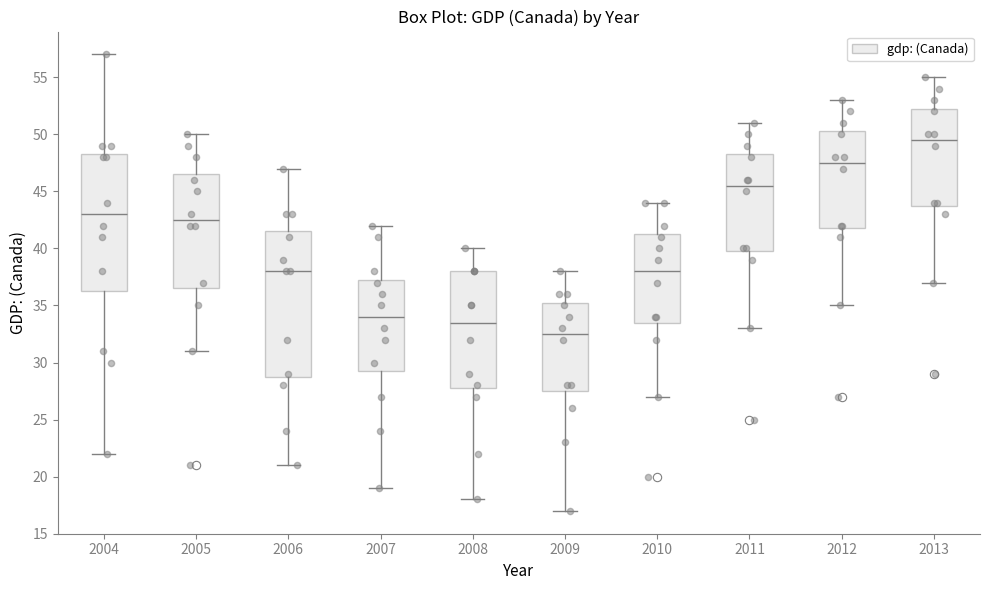

Reading left to right, transcribe this box plot: for each box, give where its median line is, the range the box spans, and where its two whiskers end, as read against the y-axis. The values are not printed on the chart, so give them approximately, as read against the axis.

2004: median 43.0, box 36.5 to 48.5, whiskers 22.0 to 57.0
2005: median 42.5, box 36.5 to 46.5, whiskers 31.0 to 50.0
2006: median 38.0, box 29.0 to 41.5, whiskers 21.0 to 47.0
2007: median 34.0, box 29.5 to 37.5, whiskers 19.0 to 42.0
2008: median 33.5, box 28.0 to 38.0, whiskers 18.0 to 40.0
2009: median 32.5, box 27.5 to 35.5, whiskers 17.0 to 38.0
2010: median 38.0, box 33.5 to 41.5, whiskers 27.0 to 44.0
2011: median 45.5, box 40.0 to 48.5, whiskers 33.0 to 51.0
2012: median 47.5, box 42.0 to 50.5, whiskers 35.0 to 53.0
2013: median 49.5, box 44.0 to 52.5, whiskers 37.0 to 55.0